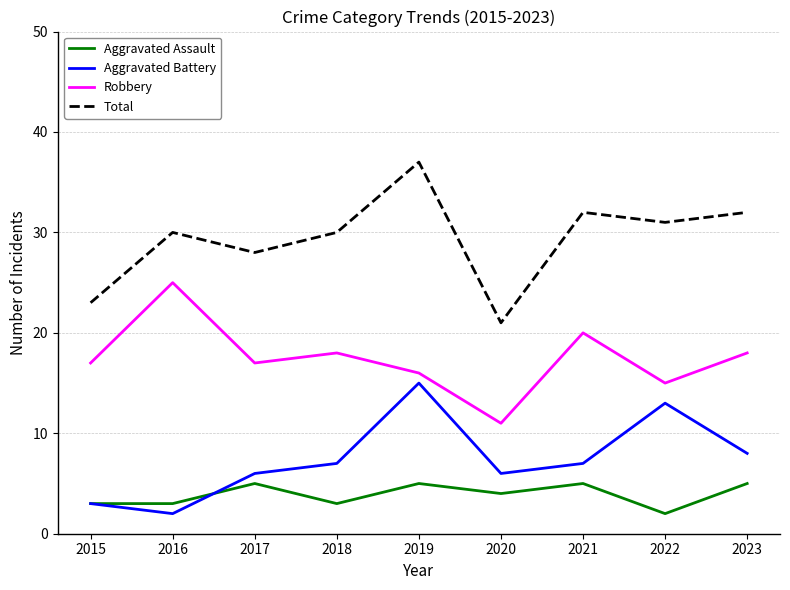

The value of Aggravated Assault at 2018 is 1. True or false?

False